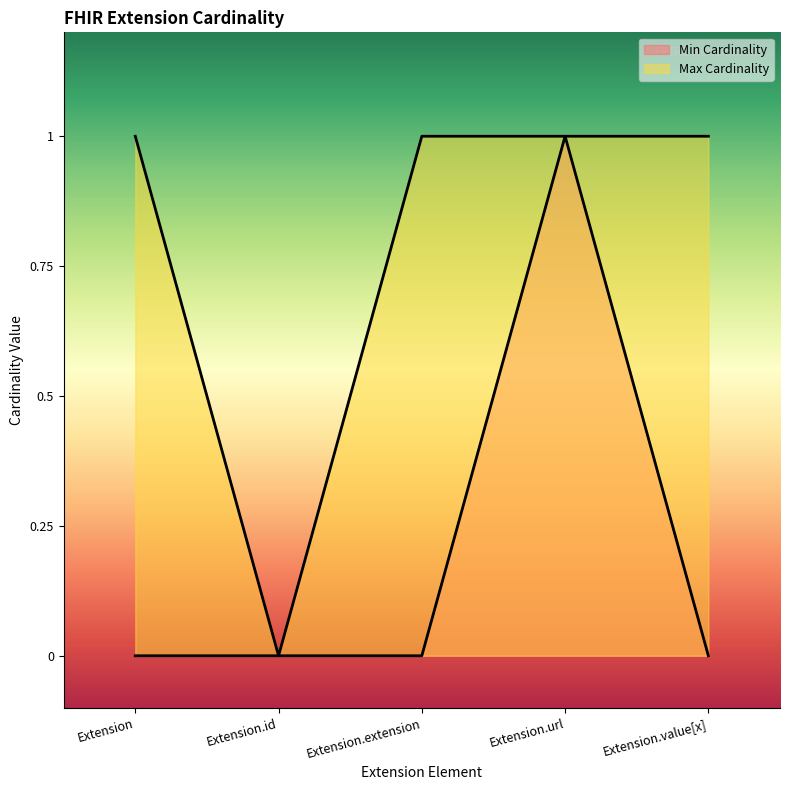

Which category has the lowest value across all series?

Extension